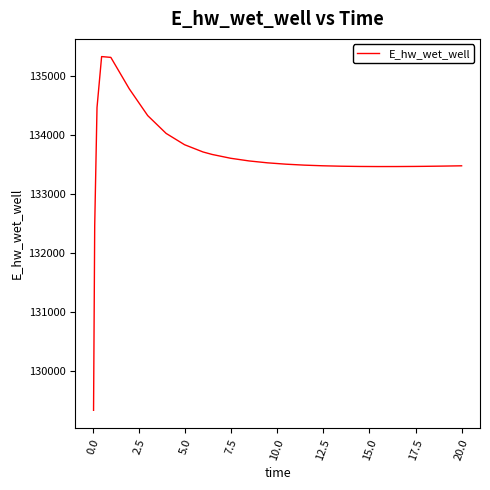

What is the smallest value displayed?

129329.5